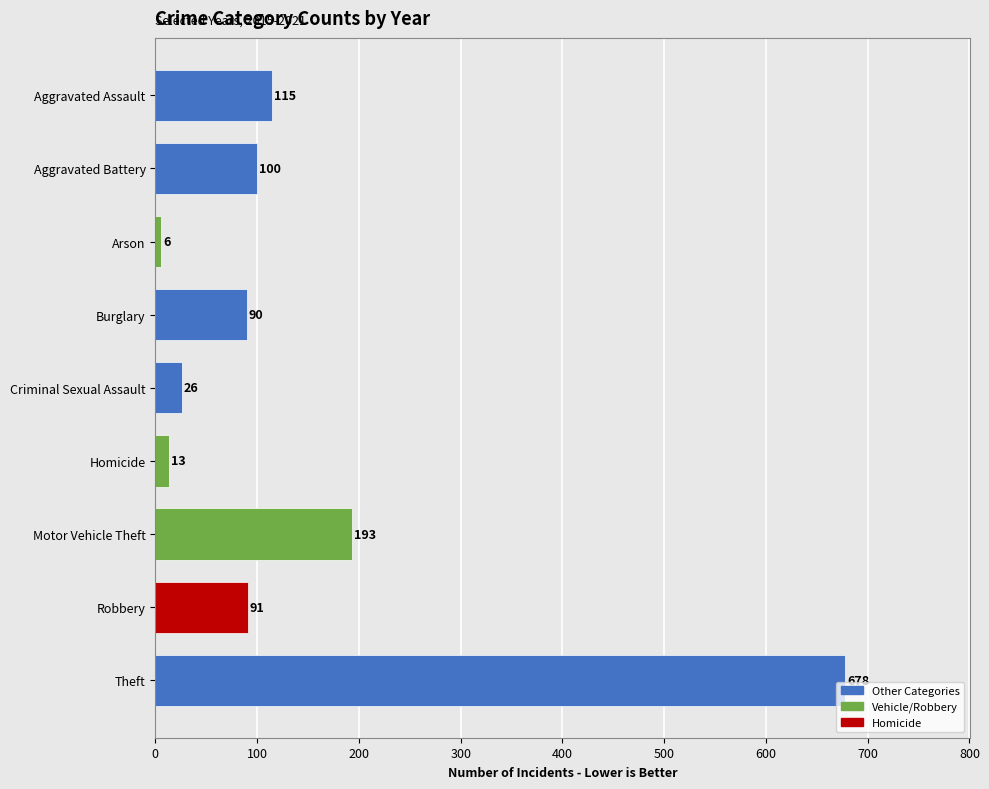

What is the difference between the maximum and minimum values?

672